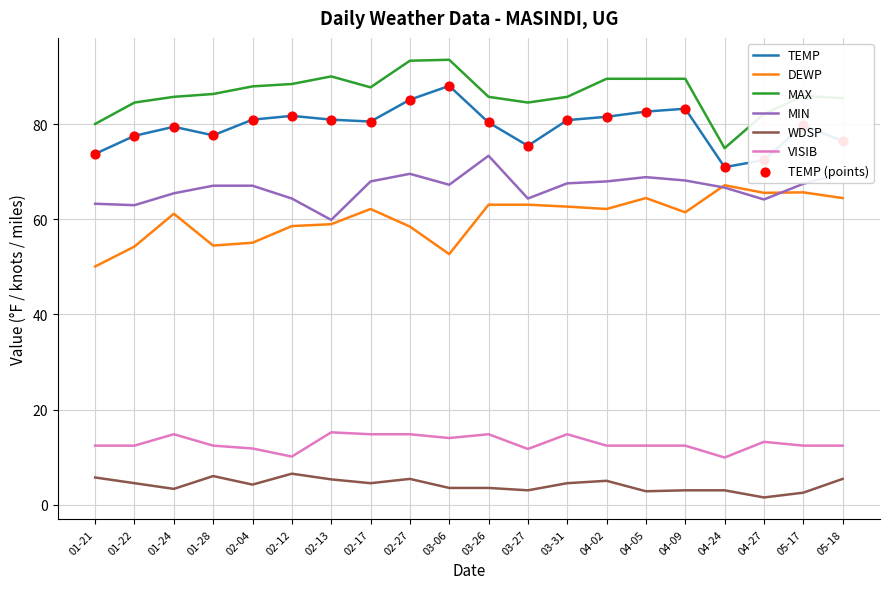

What is the difference between the highest and lowest values at 02-13?

84.8